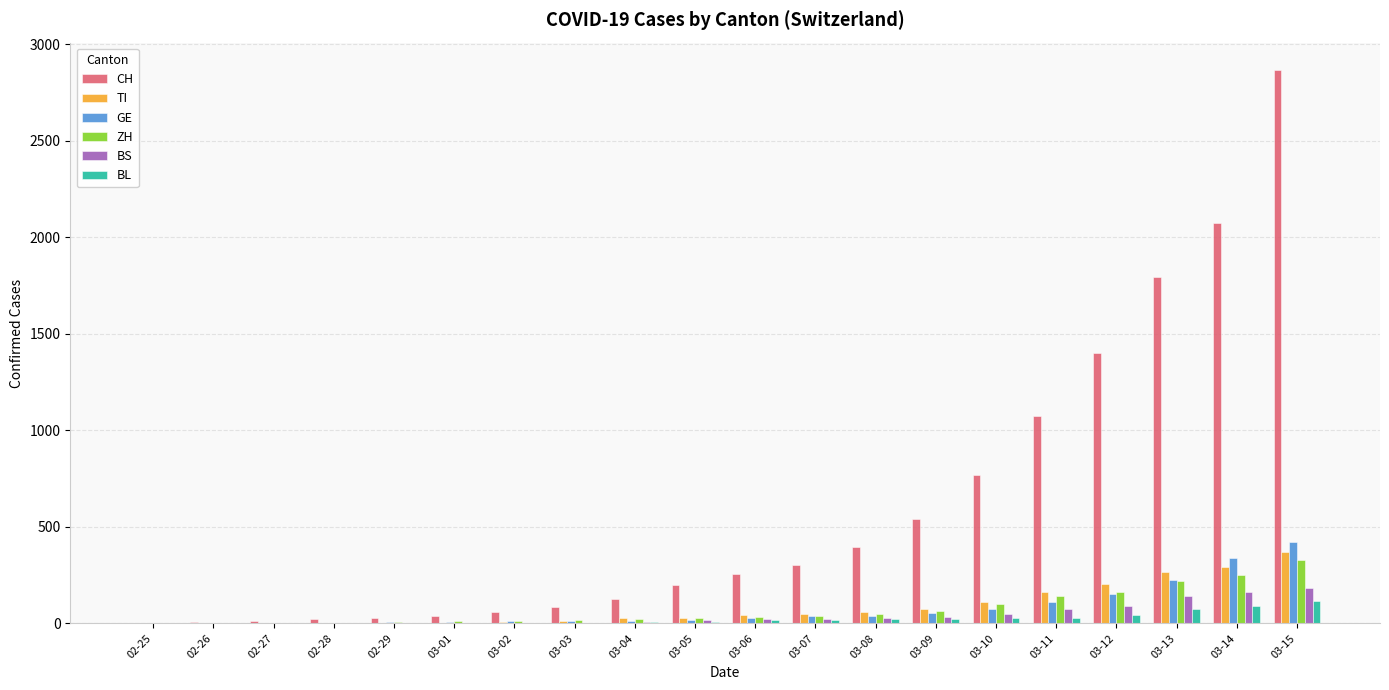

What is the maximum value for TI?

368